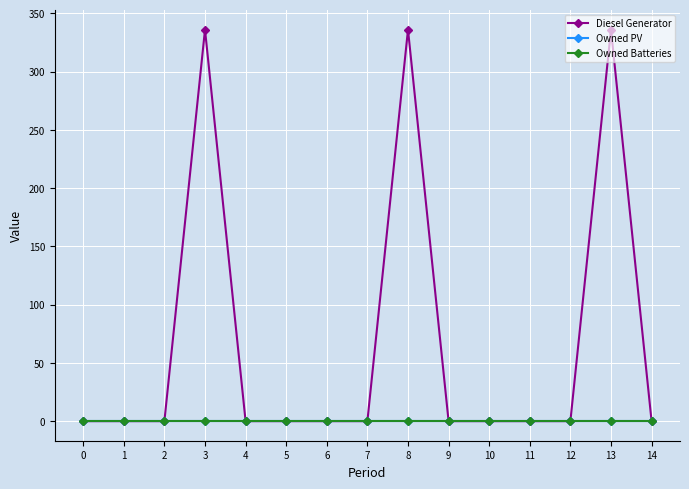

The Owned PV series shows 0 at 2. True or false?

True